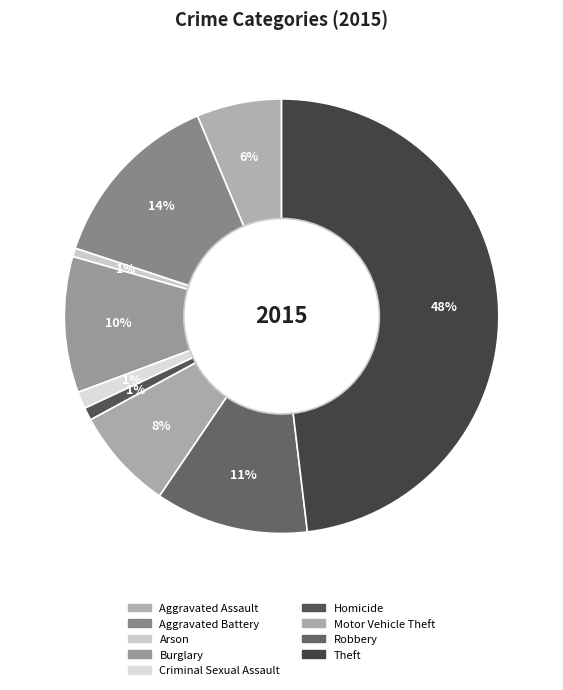

Rank the categories by value from lowest to highest.

Arson, Homicide, Criminal Sexual Assault, Aggravated Assault, Motor Vehicle Theft, Burglary, Robbery, Aggravated Battery, Theft